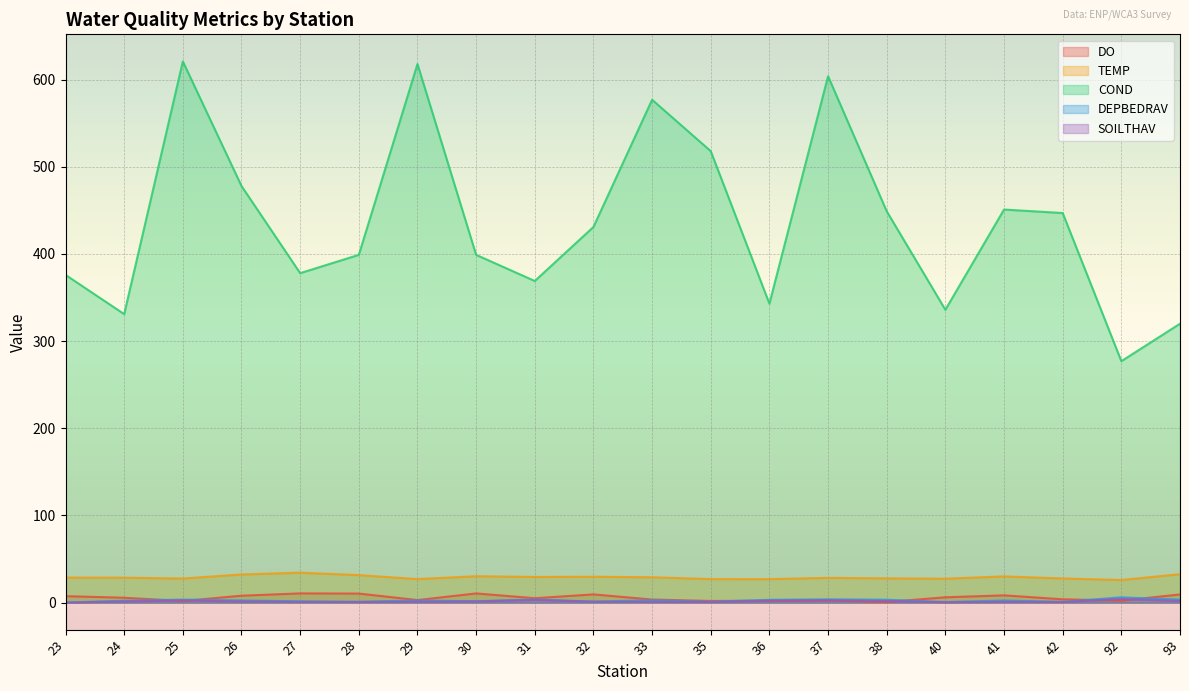

True or false: SOILTHAV and DEPBEDRAV intersect in this chart.

False